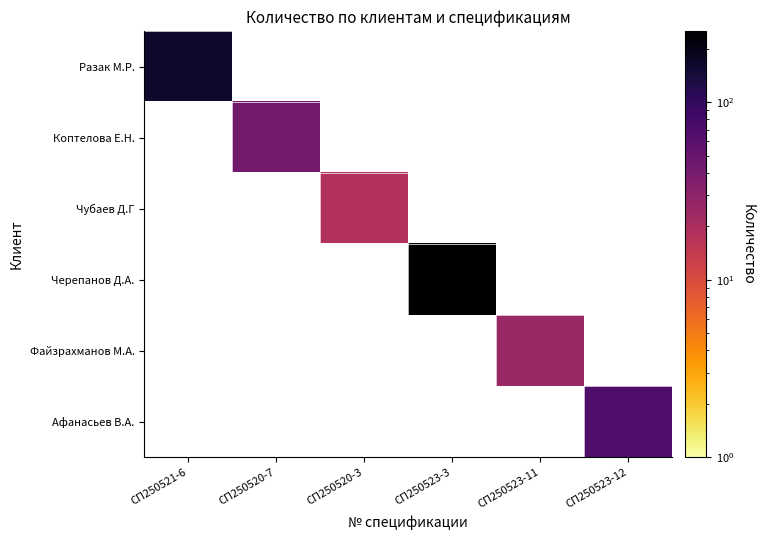

Rank the series at СП250523-3 from highest to lowest value.

Разак М.Р., Коптелова Е.Н., Чубаев Д.Г, Черепанов Д.А., Файзрахманов М.А., Афанасьев В.А.